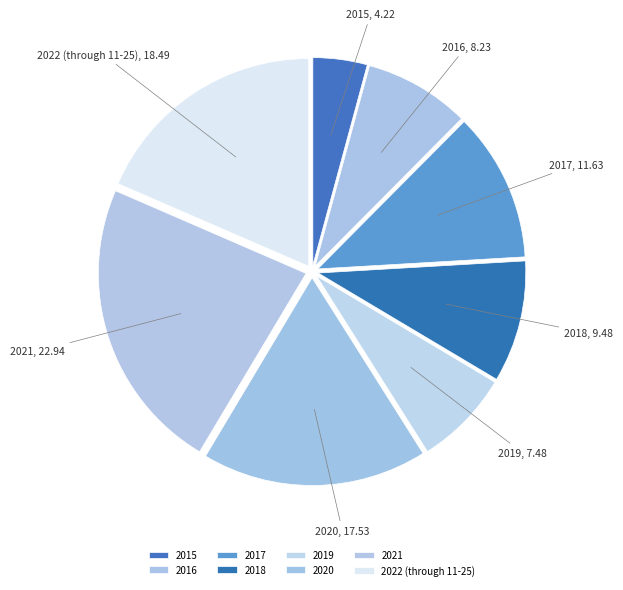

Is there any slice that represents more than half of the pie?

No